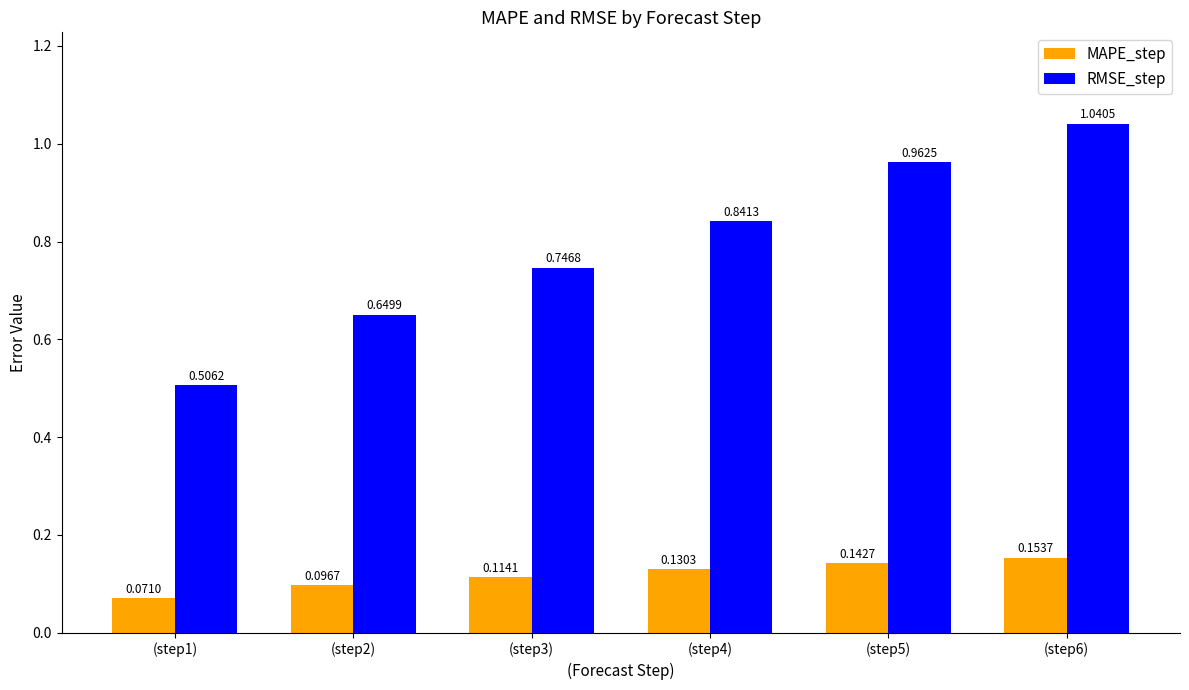

What is the sum of all RMSE_step values?

4.7